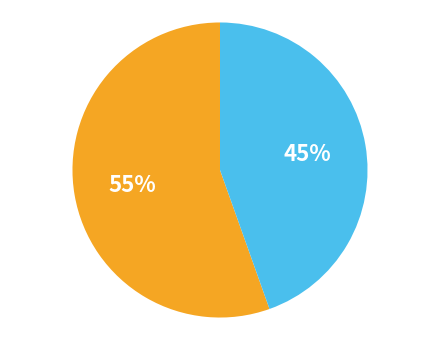

To the nearest percent, what is the average slice percentage?

50%